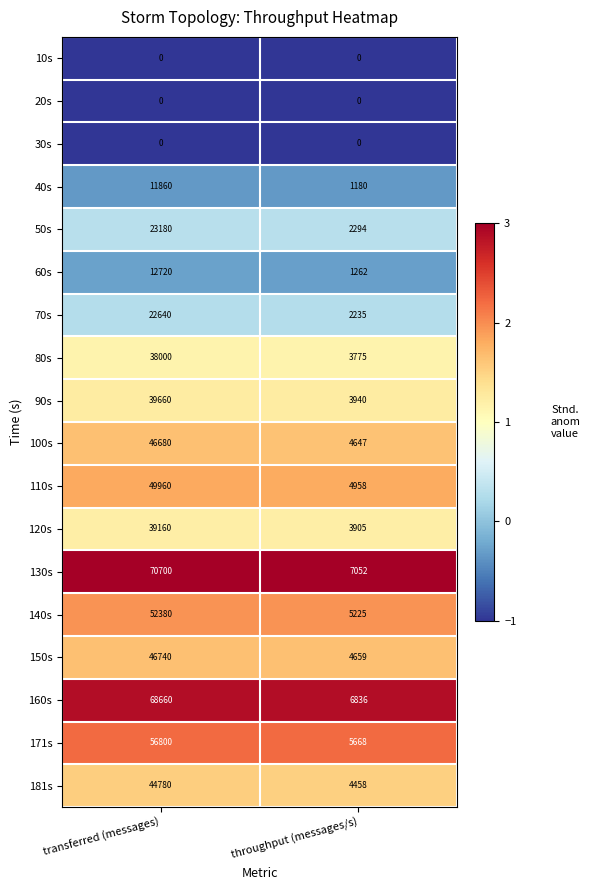

Between transferred (messages) and throughput (messages/s), which series saw the biggest shift?

130s